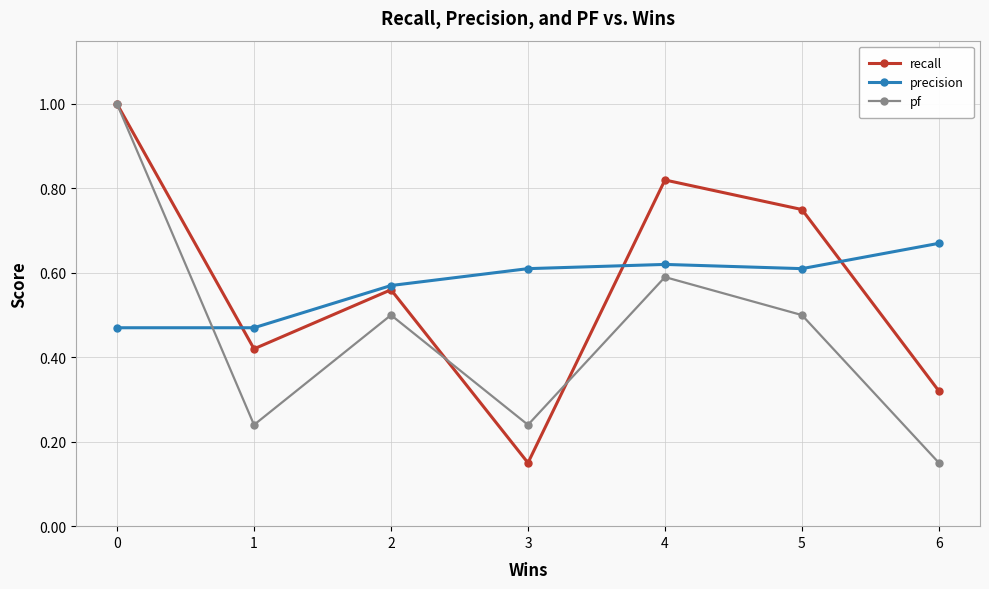

At which category does precision reach its first local peak?

4